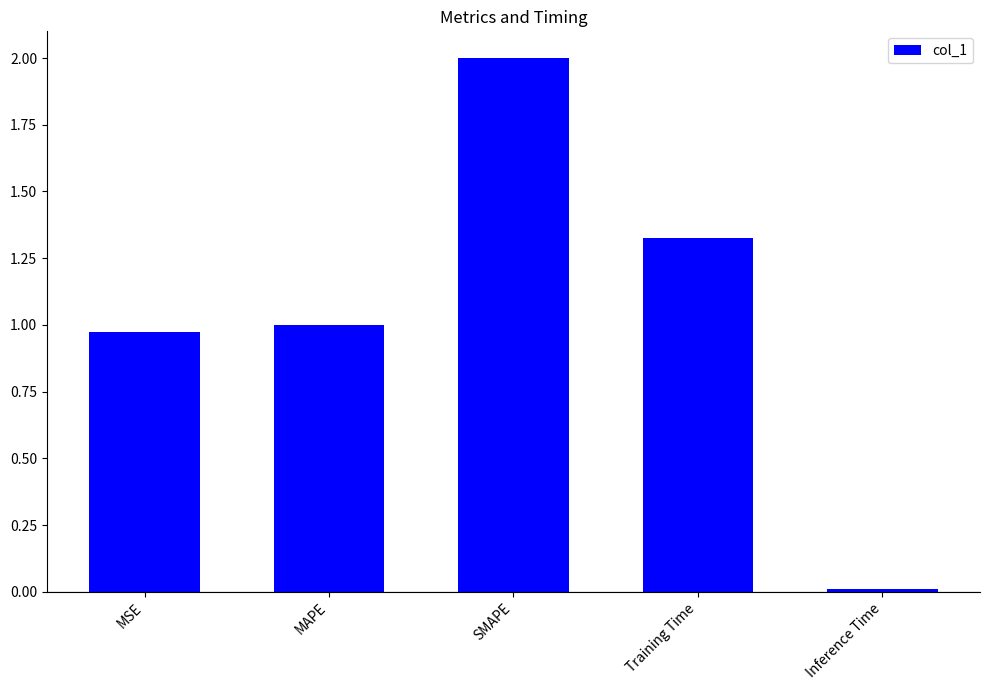

List the labels in order of value, largest first.

SMAPE, Training Time, MAPE, MSE, Inference Time